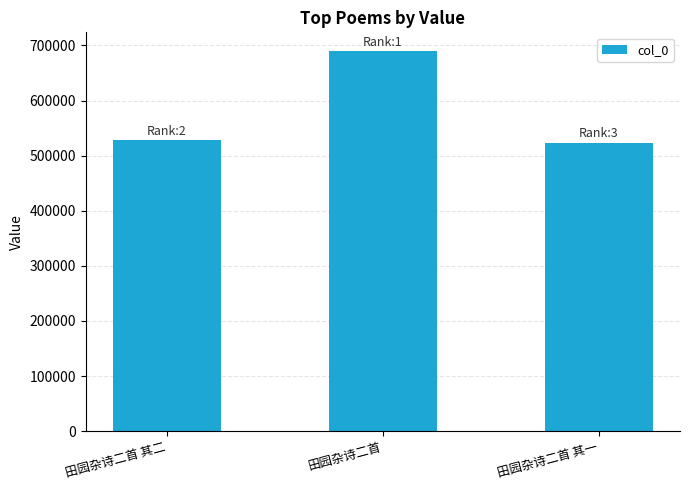

At which category does the chart reach its peak across all series?

田园杂诗二首